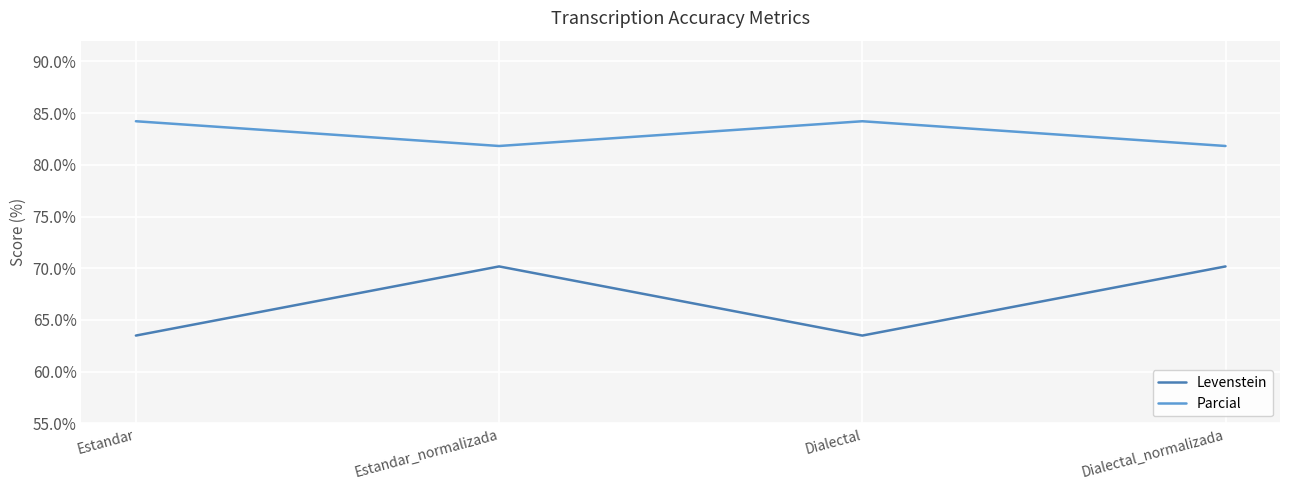

Which series has the largest total across all categories?

Parcial